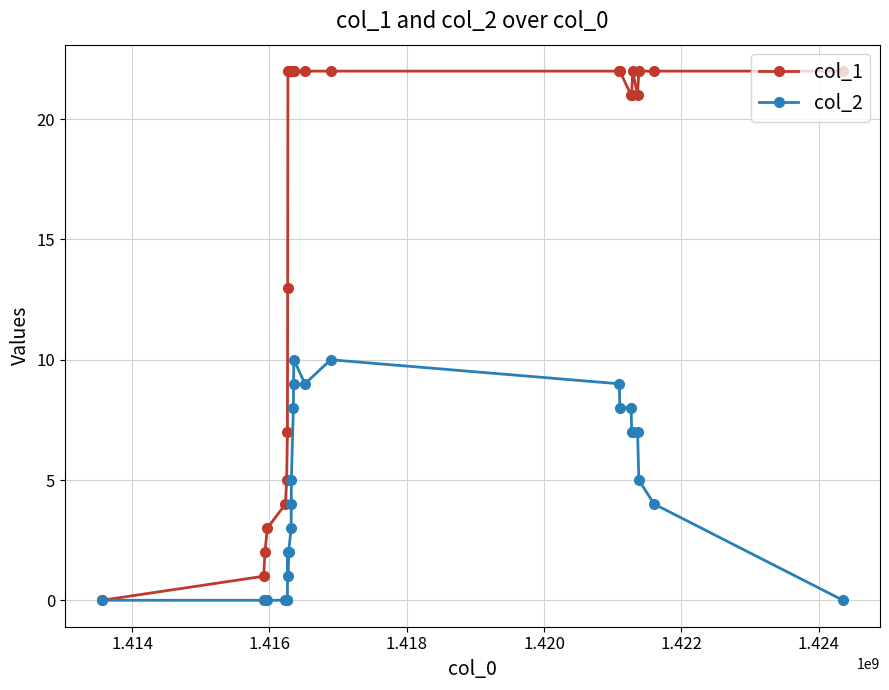

True or false: col_1 has more than 0 points higher than both neighbors.

True